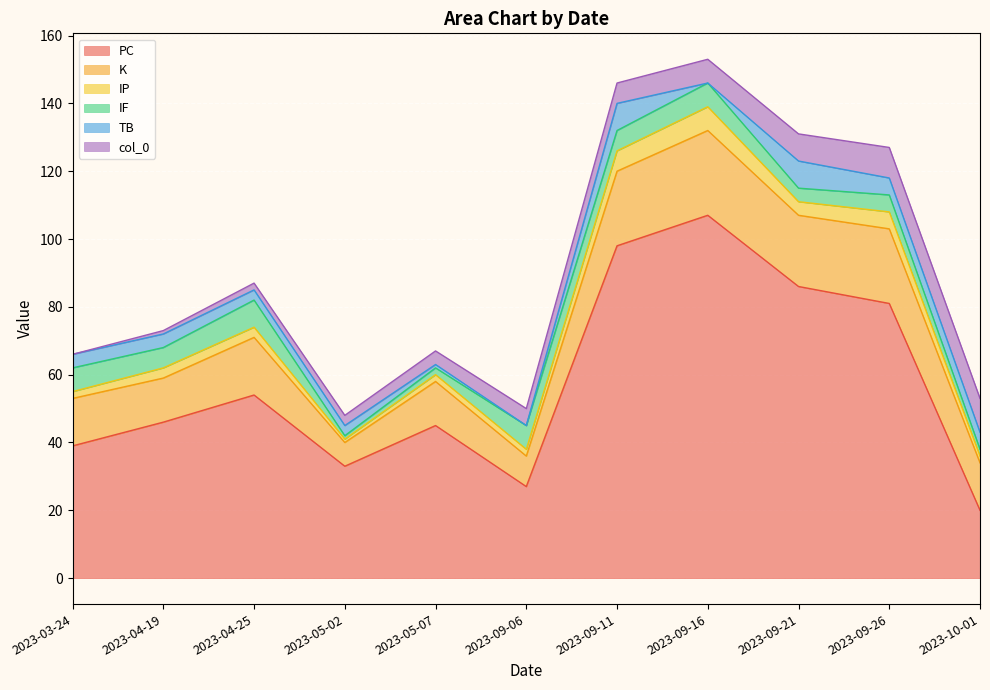

What are all the series names shown in the legend?

PC, K, IP, IF, TB, col_0